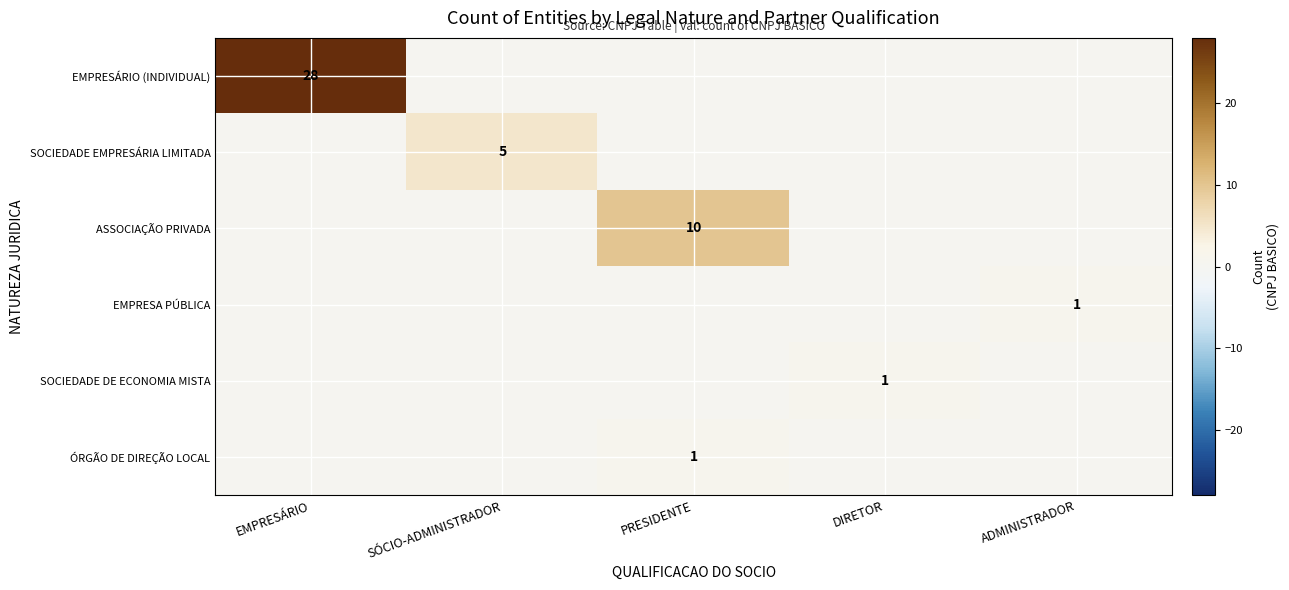

Which series has the largest total across all categories?

EMPRESÁRIO (INDIVIDUAL)